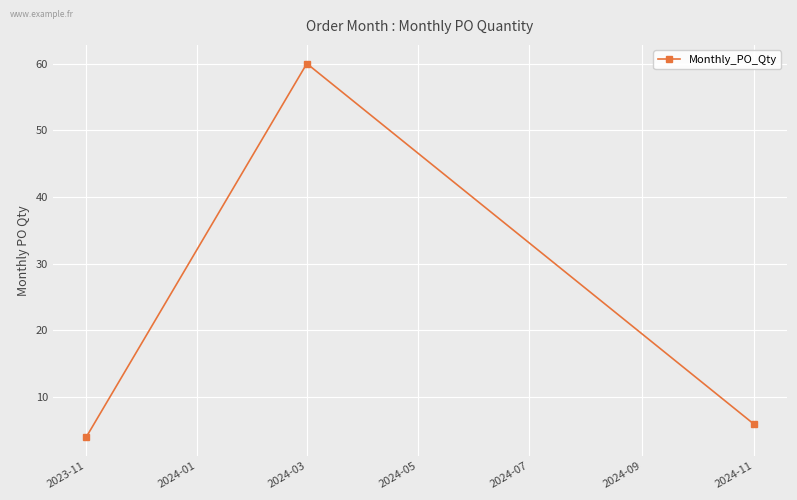

List the labels in order of value, smallest first.

2023-11, 2024-11, 2024-03